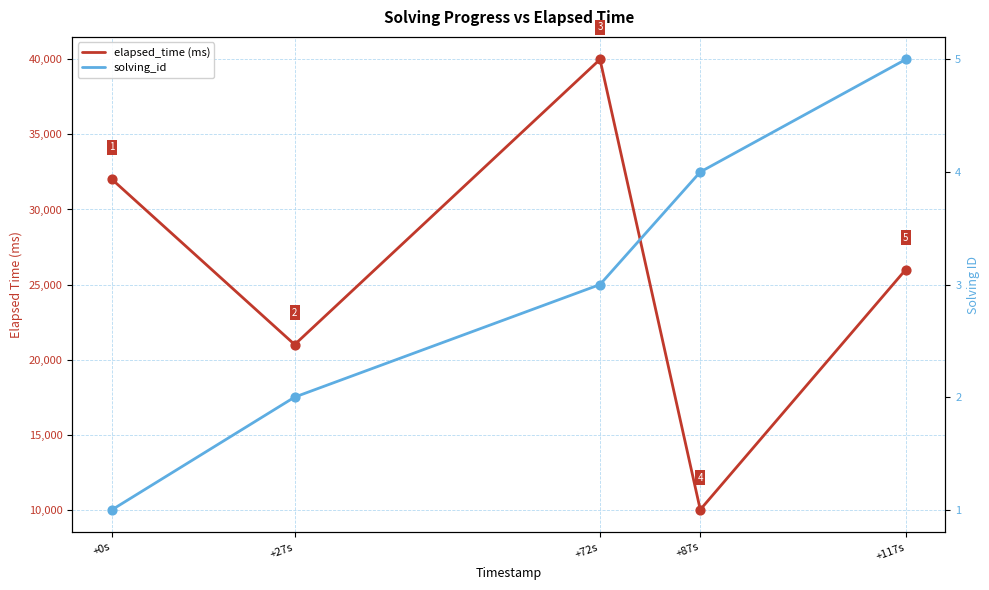

What are all the series names shown in the legend?

elapsed_time (ms), solving_id